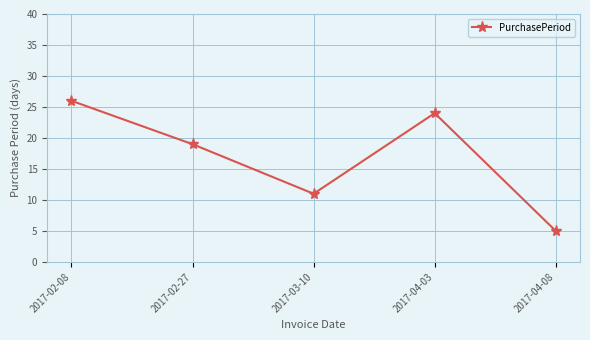

Reading left to right, extract all data points from this chart.

2017-02-08=26	2017-02-27=19	2017-03-10=11	2017-04-03=24	2017-04-08=5